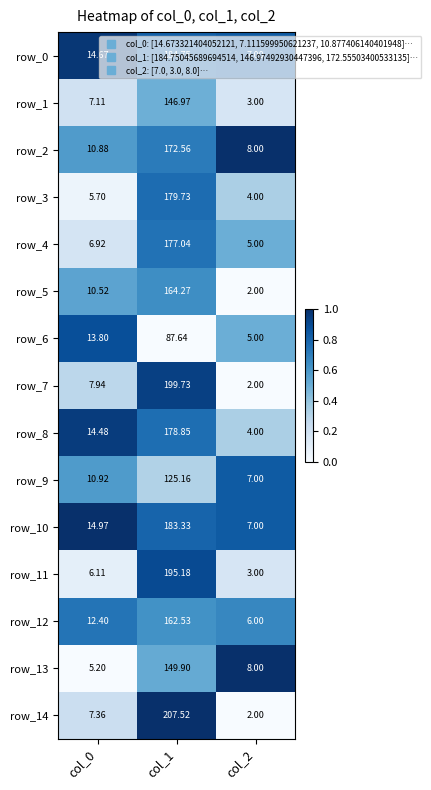

How many categories are shown in the chart?

3